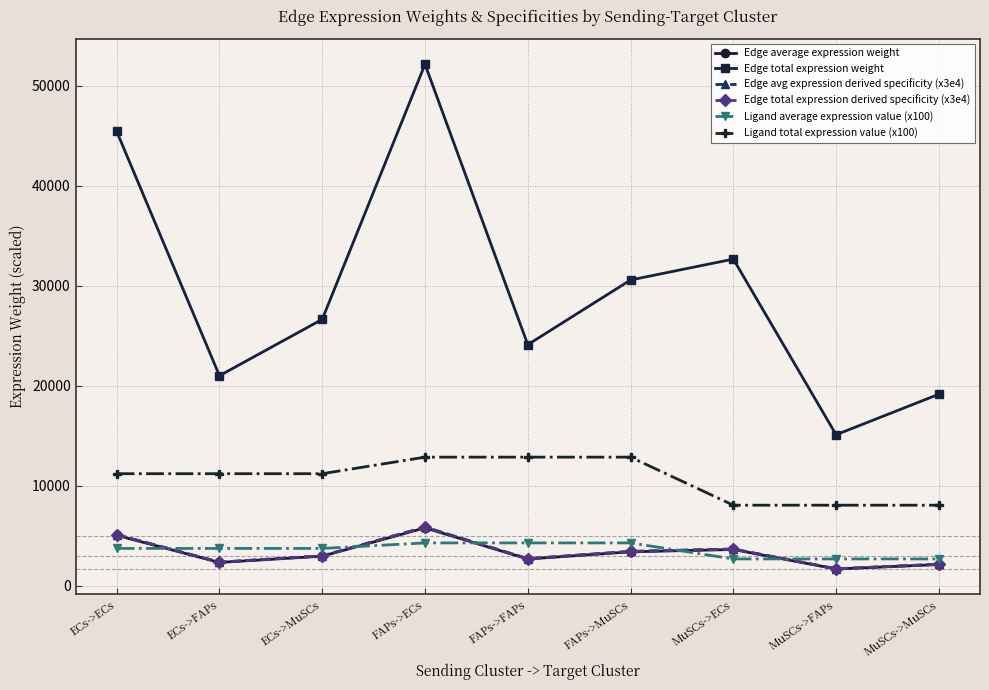

What is the difference between the second highest and second lowest values in the Edge avg expression derived specificity (x3e4) series?

2954.3